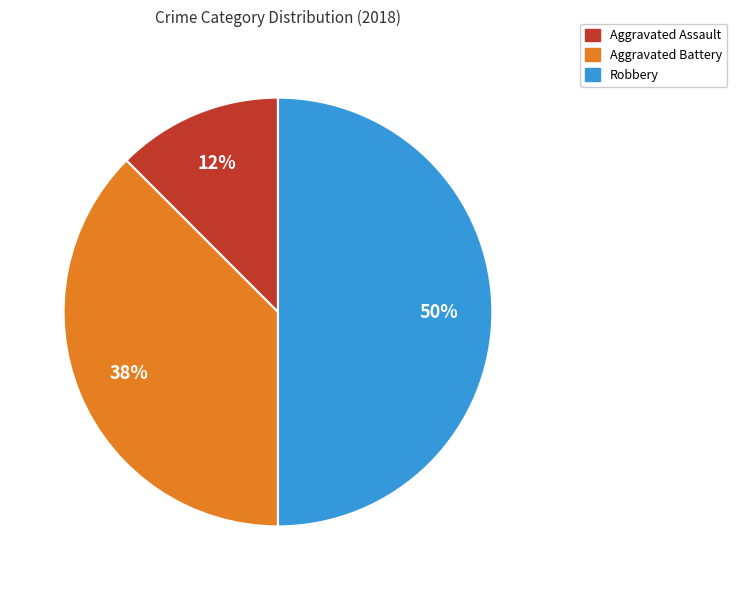

To the nearest percent, what is the average slice percentage?

33%